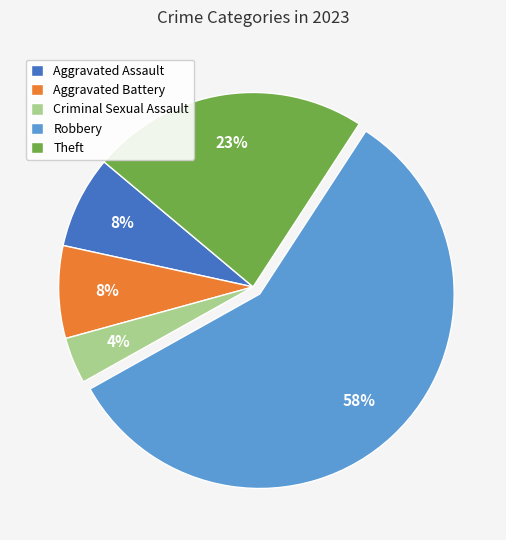

How many segments does this pie chart have?

5